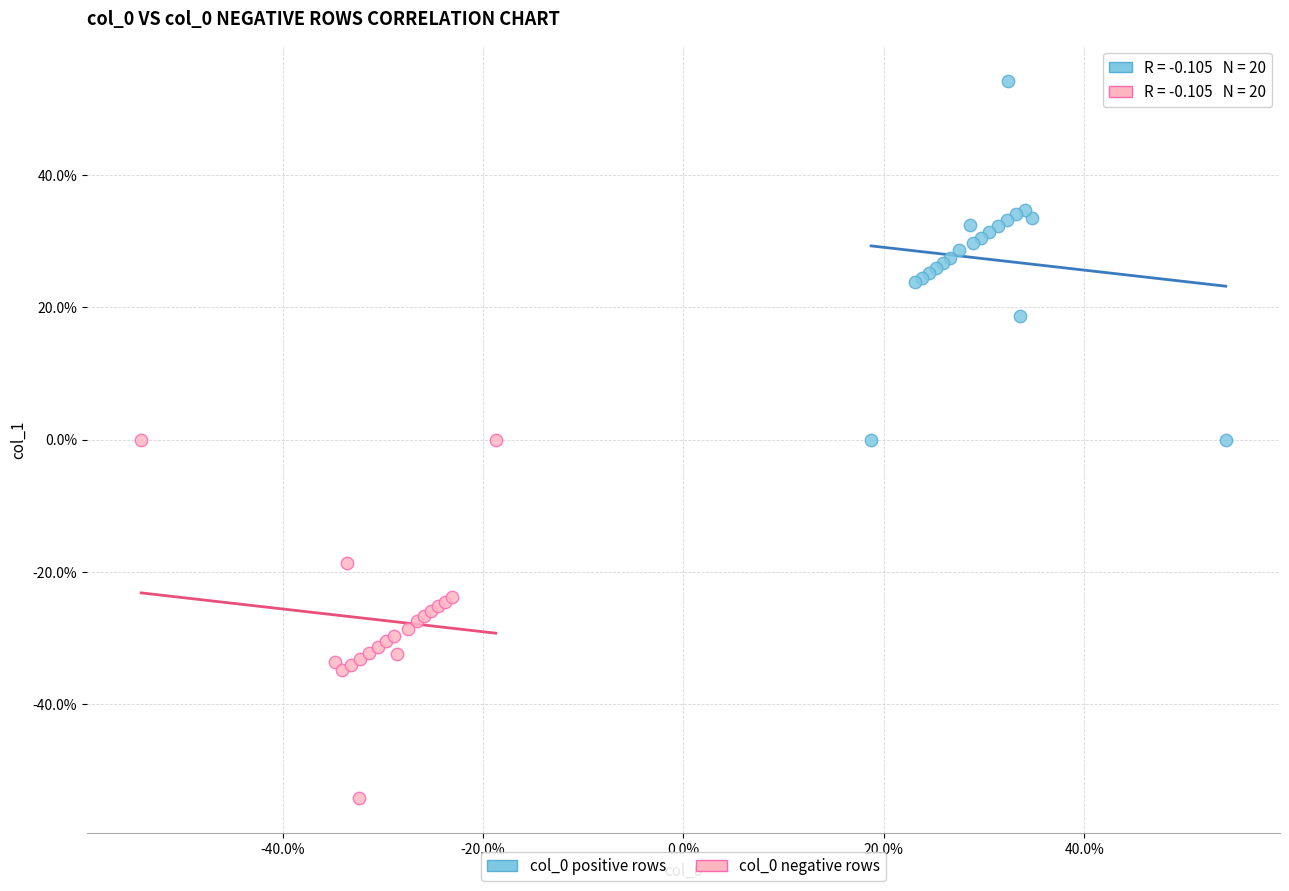

Which series contains the lowest Y value?

col_0 negative rows